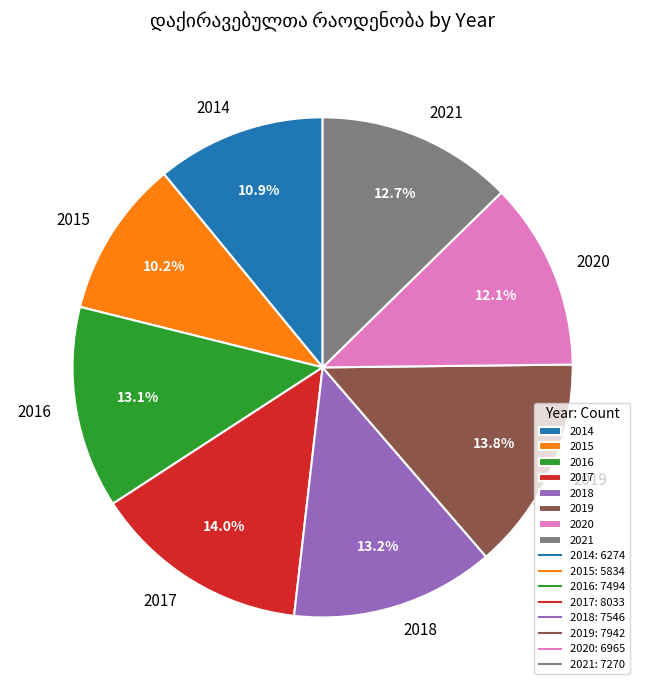

Which has a higher value, 2019 or 2015?

2019